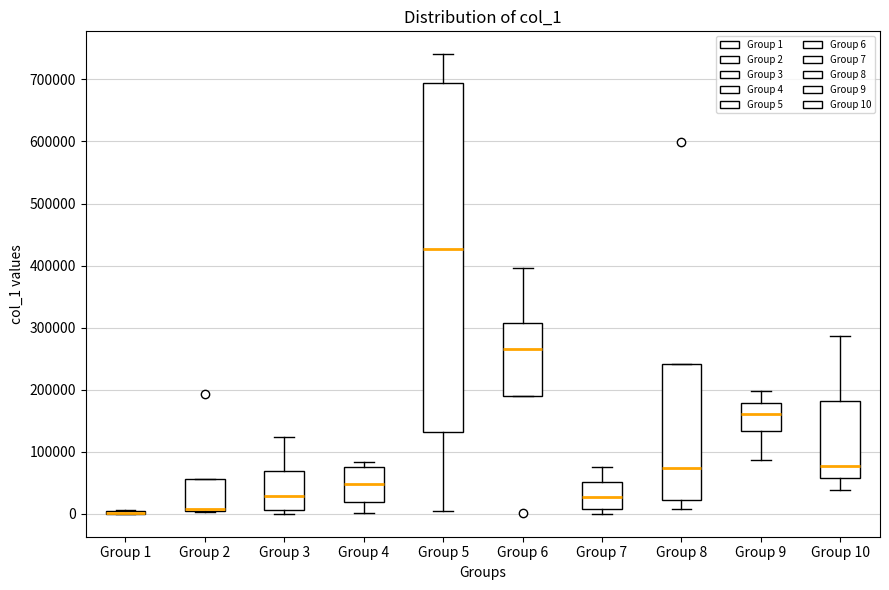

Where is the upper edge of the box for Group 8 on the y-axis? The values are not printed on the chart, so give them approximately, as read against the axis.

240000